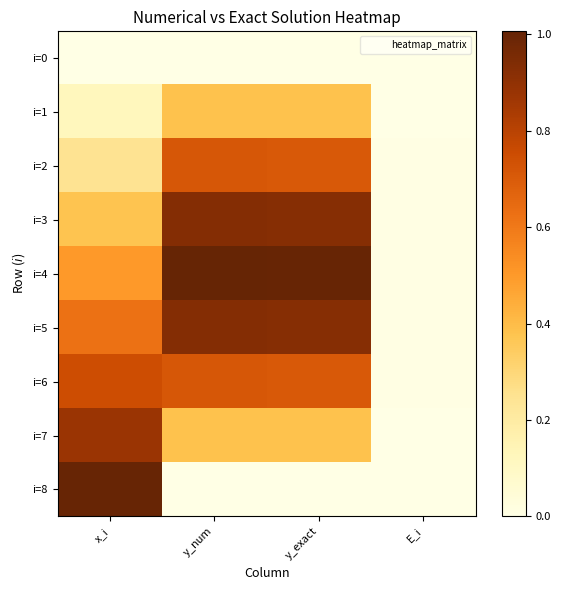

At how many categories does at least one series exceed 0?

4